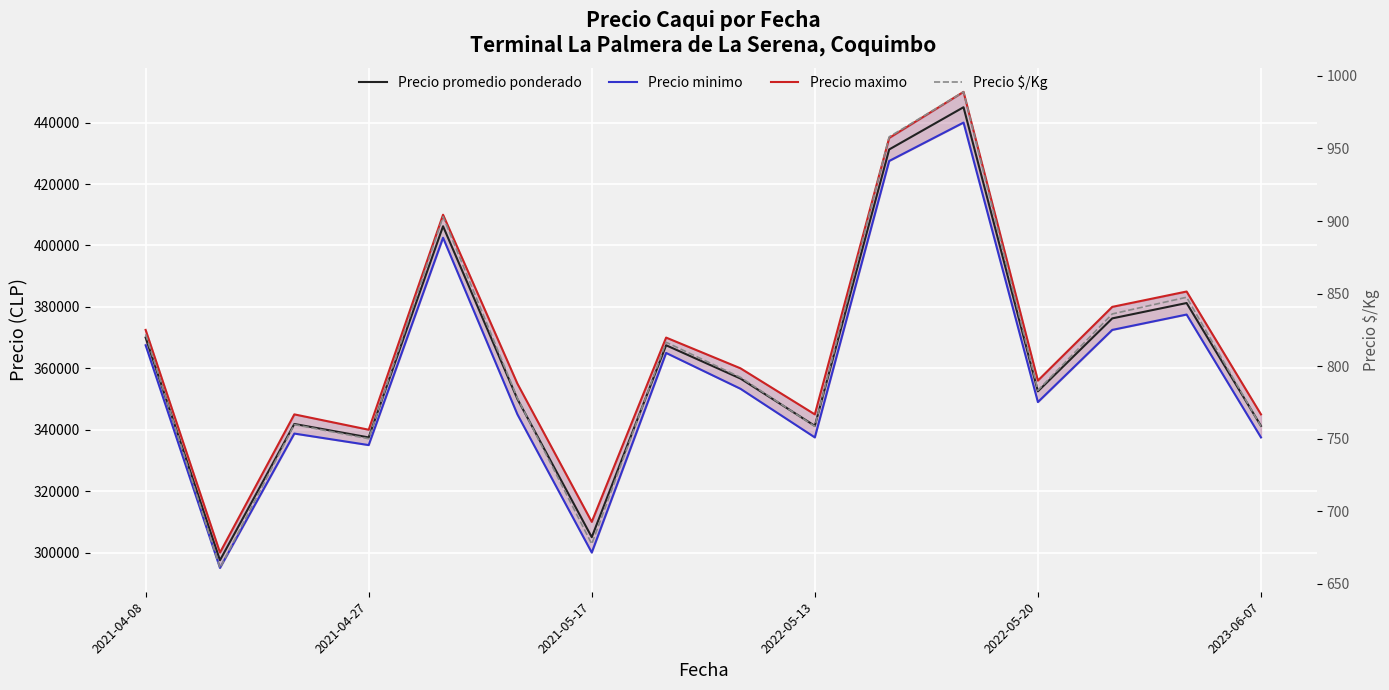

How many lines are shown in the chart?

4